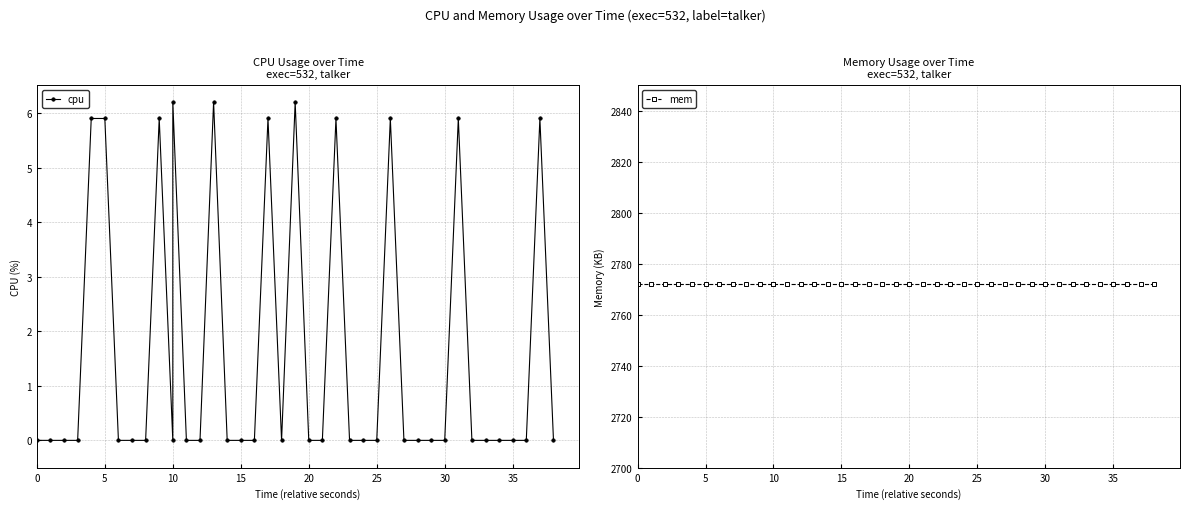

Reading left to right, transcribe all the data shown in this chart.

cpu: 0.0	0.0	0.0	0.0	5.9	5.9	0.0	0.0	0.0	5.9	0.0	6.2	0.0	0.0	6.2	0.0	0.0	0.0	5.9	0.0	6.2	0.0	0.0	5.9	0.0	0.0	0.0	5.9	0.0	0.0	0.0	0.0	5.9	0.0	0.0	0.0	0.0	0.0	5.9	0.0
mem: 2772.0	2772.0	2772.0	2772.0	2772.0	2772.0	2772.0	2772.0	2772.0	2772.0	2772.0	2772.0	2772.0	2772.0	2772.0	2772.0	2772.0	2772.0	2772.0	2772.0	2772.0	2772.0	2772.0	2772.0	2772.0	2772.0	2772.0	2772.0	2772.0	2772.0	2772.0	2772.0	2772.0	2772.0	2772.0	2772.0	2772.0	2772.0	2772.0	2772.0